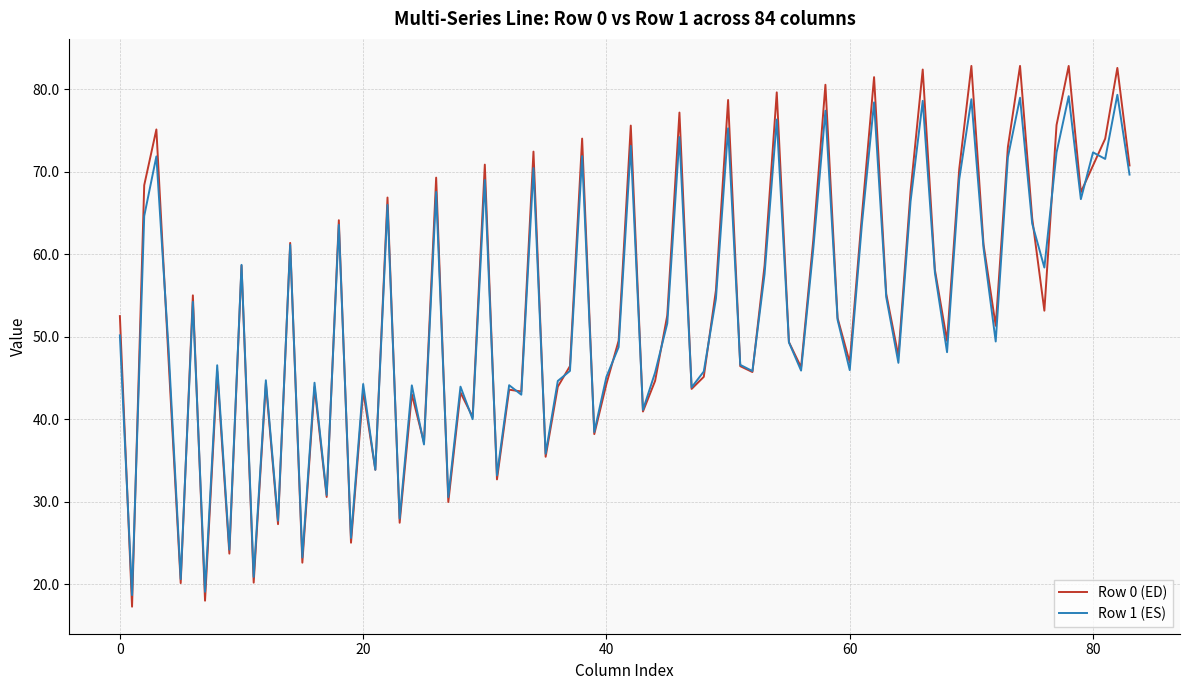

Which series has the largest range (max minus min)?

Row 0 (ED)